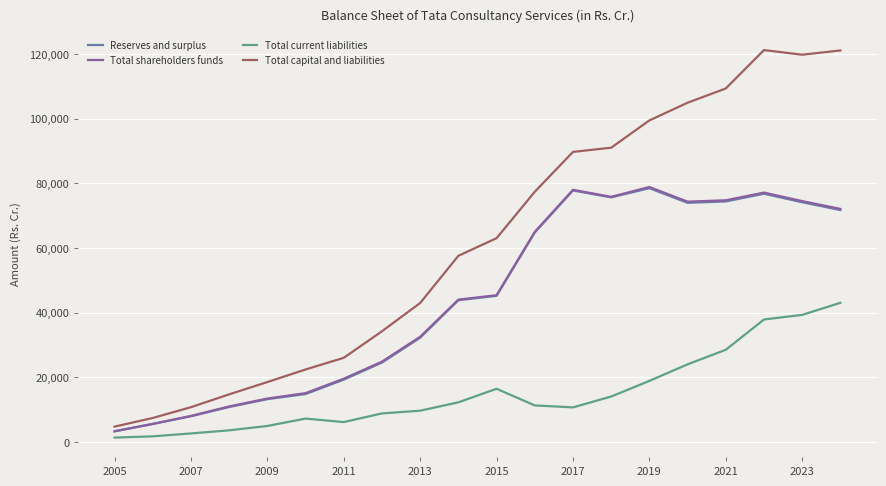

What is the maximum value shown in the chart?

121263.0